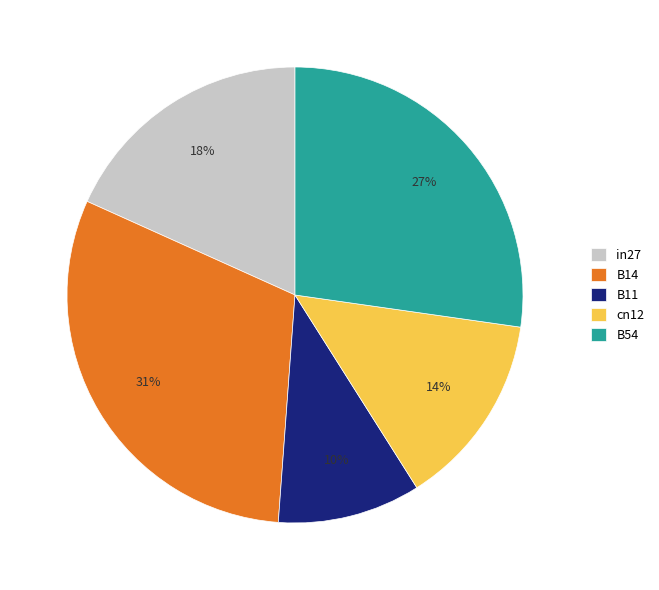

Is B14 the majority of the pie?

No